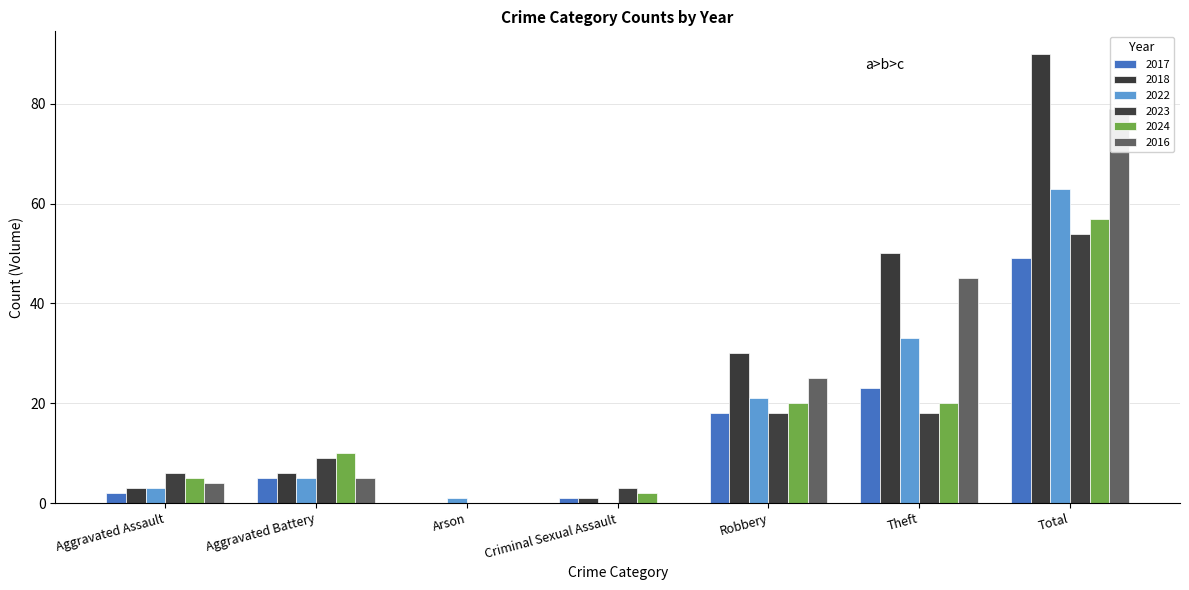

At which category is the sum across all series the highest?

Total